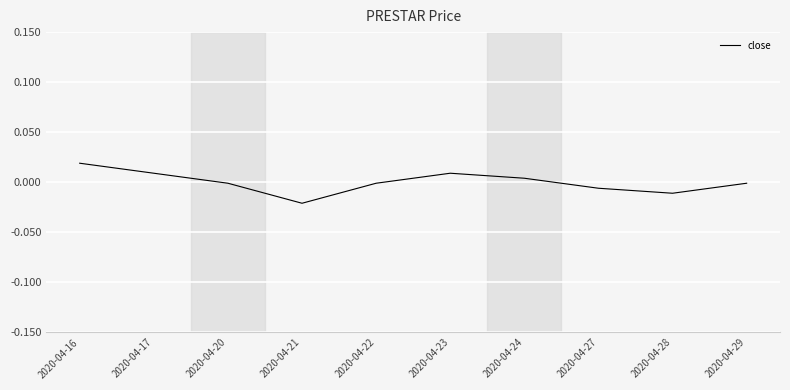

Which category has the highest value across all series?

2020-04-16